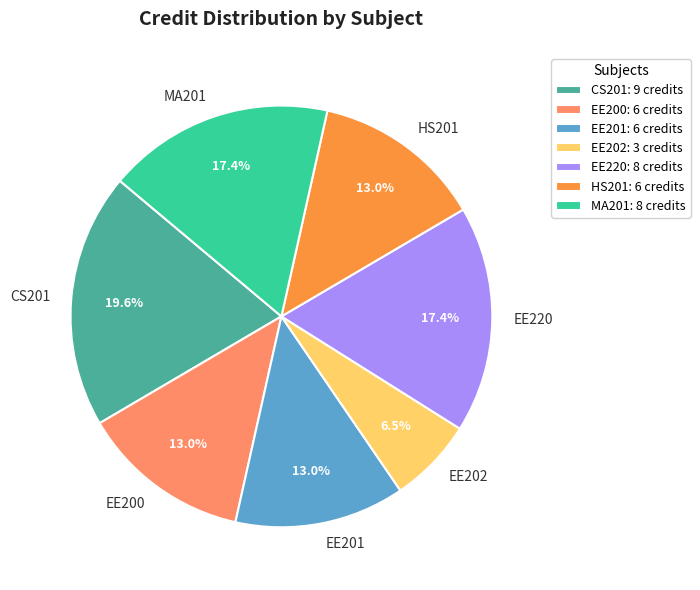

To the nearest percent, what percentage of the pie is EE201?

13%